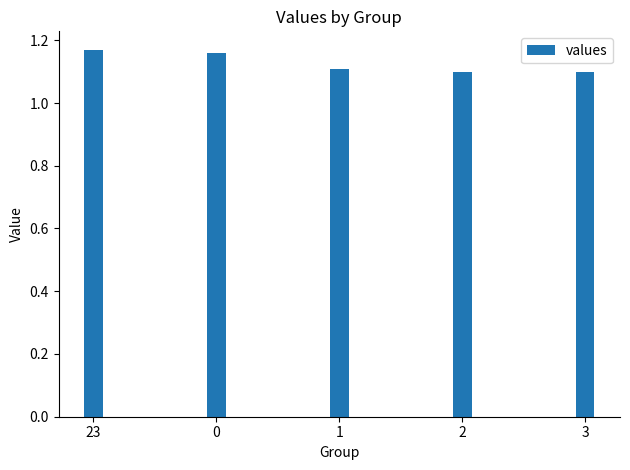

Is it true that the value at 0 is 0.6?

False